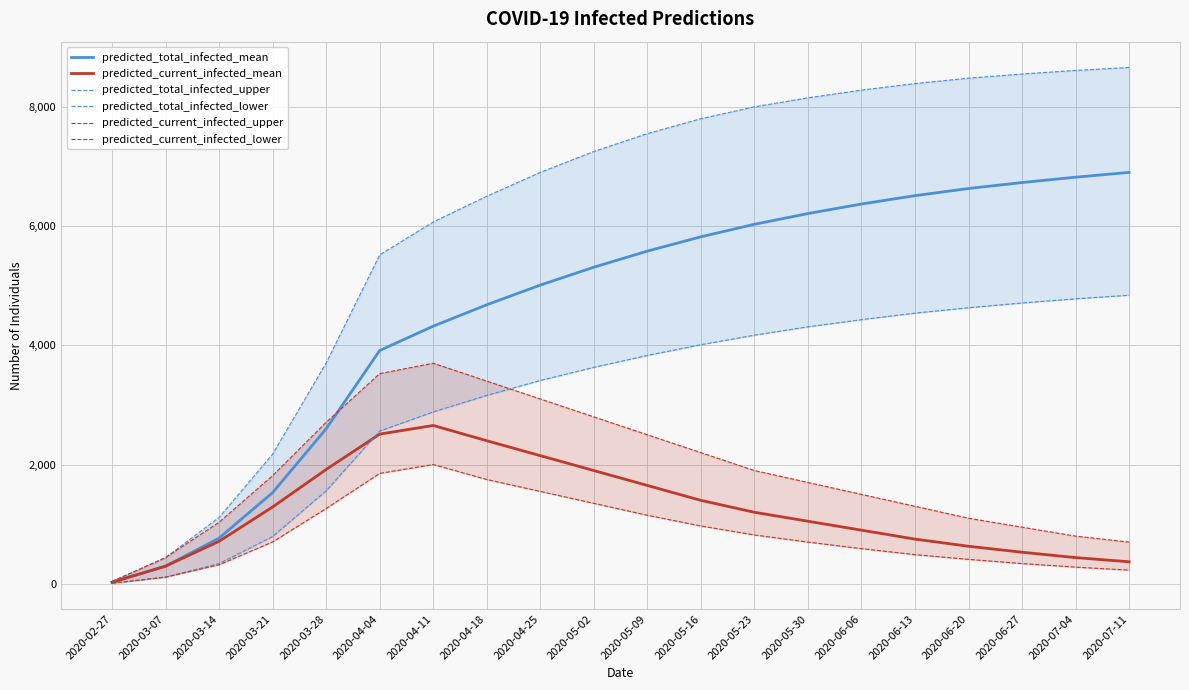

Rank the categories by predicted_total_infected_upper value from highest to lowest.

2020-07-11, 2020-07-04, 2020-06-27, 2020-06-20, 2020-06-13, 2020-06-06, 2020-05-30, 2020-05-23, 2020-05-16, 2020-05-09, 2020-05-02, 2020-04-25, 2020-04-18, 2020-04-11, 2020-04-04, 2020-03-28, 2020-03-21, 2020-03-14, 2020-03-07, 2020-02-27